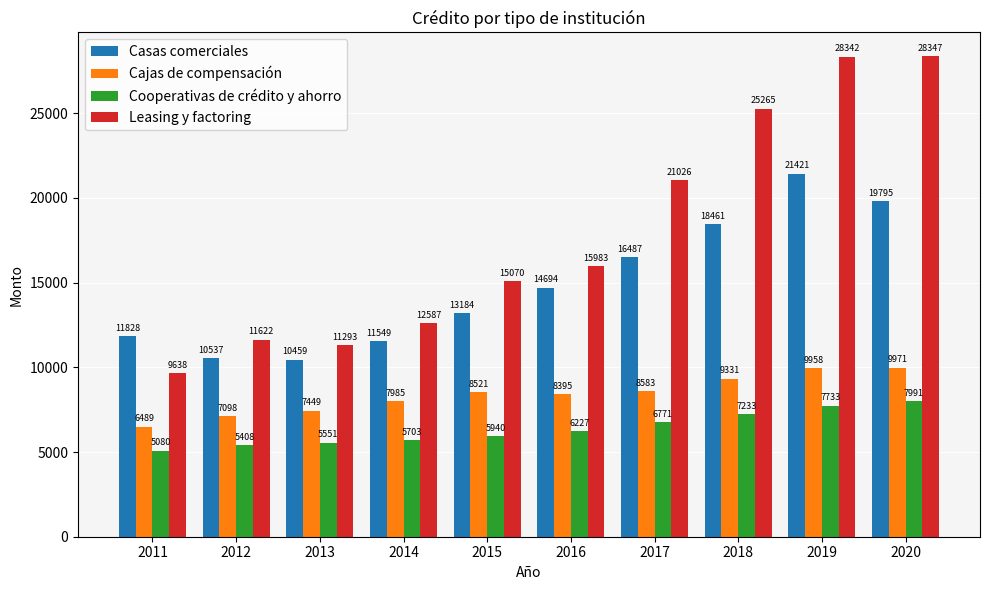

Count the number of categories in the chart.

10